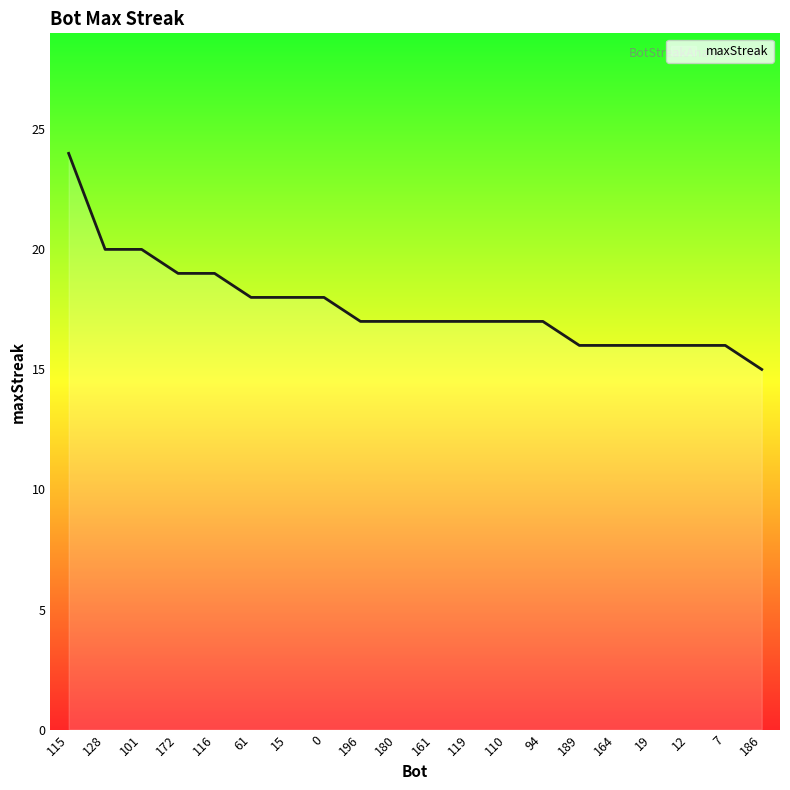

Reading left to right, extract all data points from this chart.

115=24	128=20	101=20	172=19	116=19	61=18	15=18	0=18	196=17	180=17	161=17	119=17	110=17	94=17	189=16	164=16	19=16	12=16	7=16	186=15